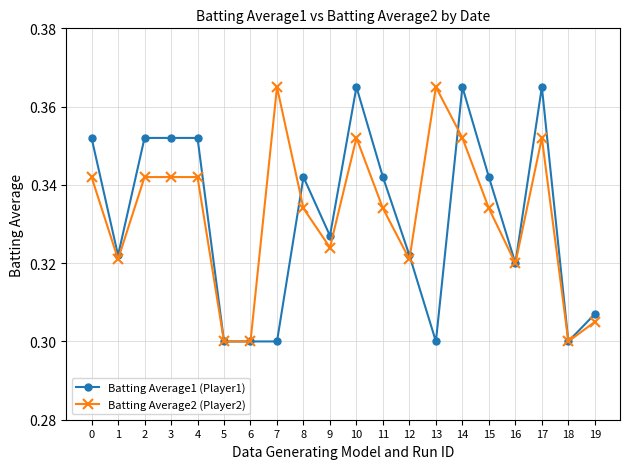

At how many categories does at least one series exceed 0?

20